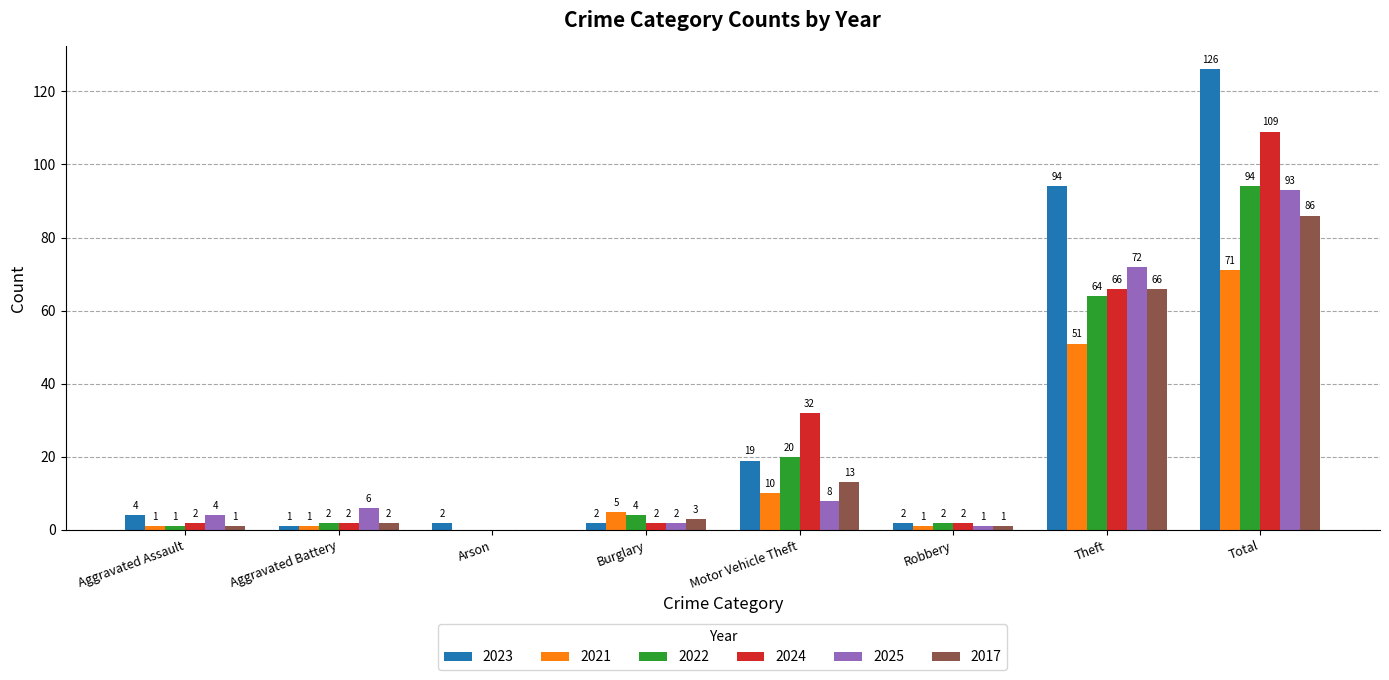

At which category does the chart reach its peak across all series?

Total